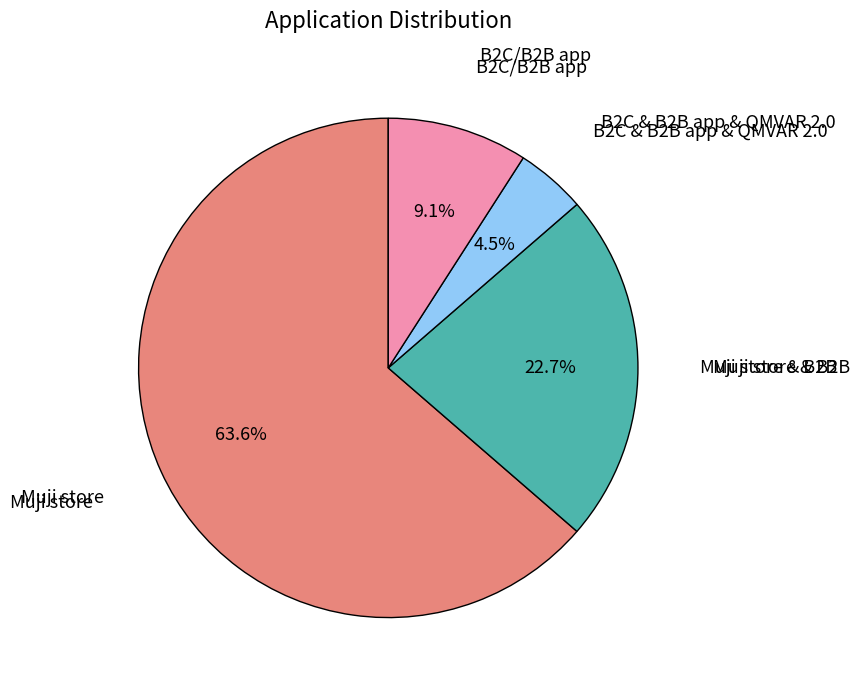

Does Muji store account for over 50% of the chart?

Yes